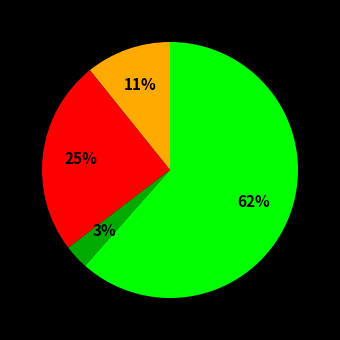

Is there a majority slice in this chart?

Yes